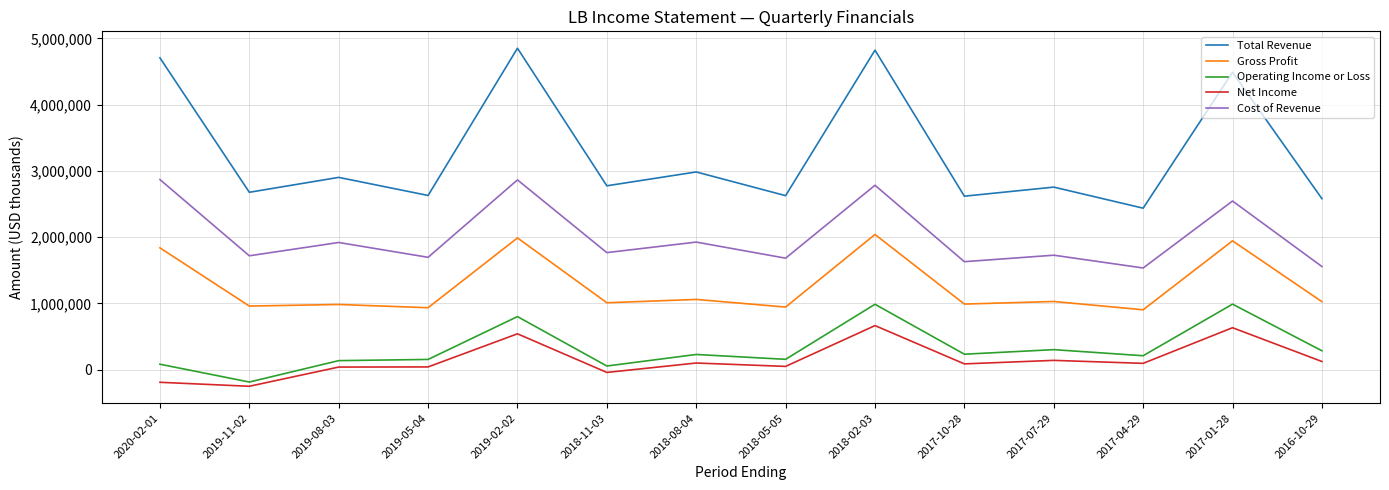

True or false: Operating Income or Loss and Net Income intersect in this chart.

False